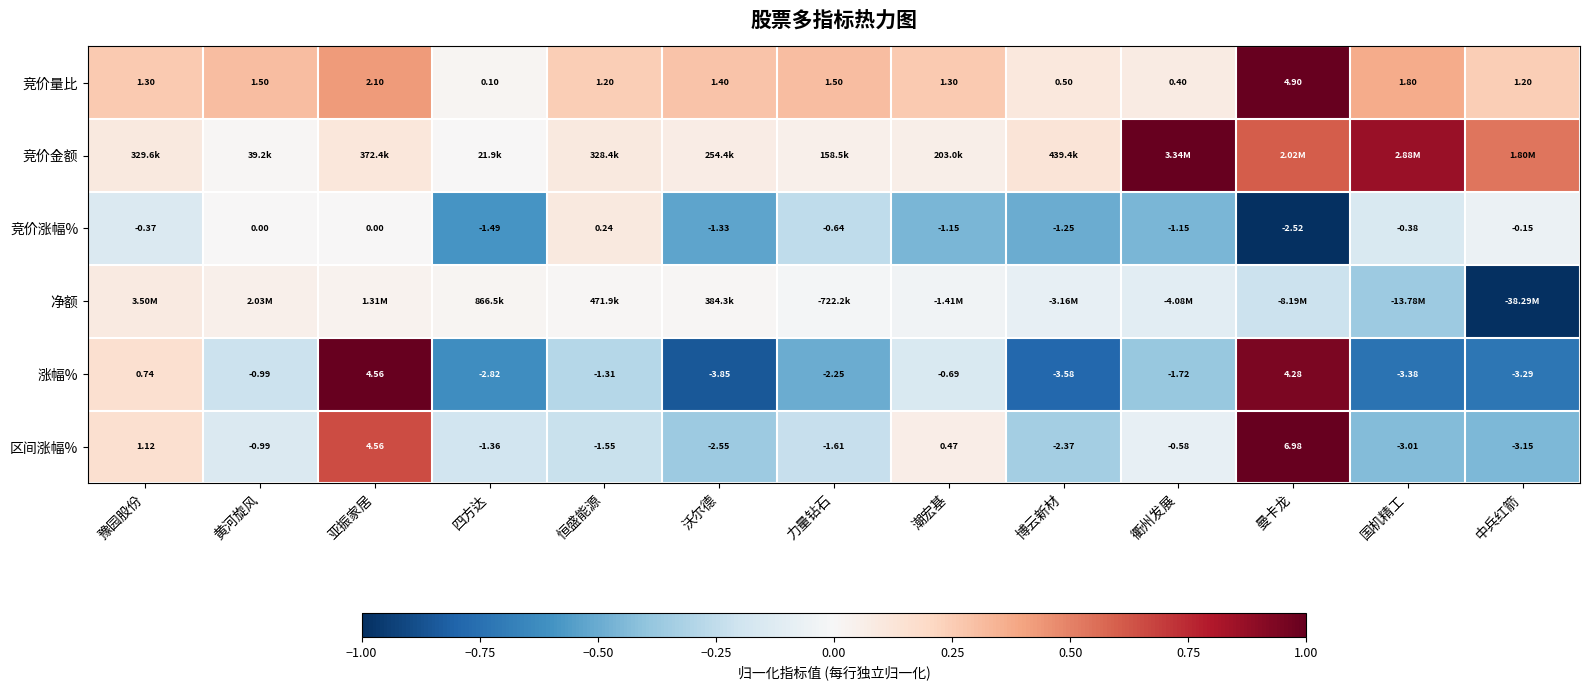

List the labels in order of 区间涨幅% value, smallest first.

中兵红箭, 国机精工, 沃尔德, 博云新材, 力量钻石, 恒盛能源, 四方达, 黄河旋风, 衢州发展, 潮宏基, 豫园股份, 亚振家居, 曼卡龙